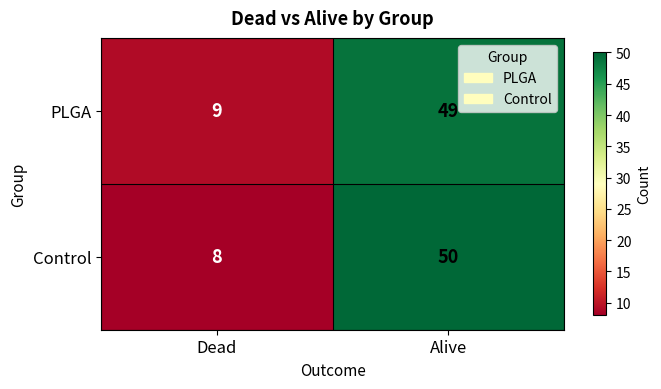

Is the value of PLGA at Dead greater than the value of Control at Dead?

Yes